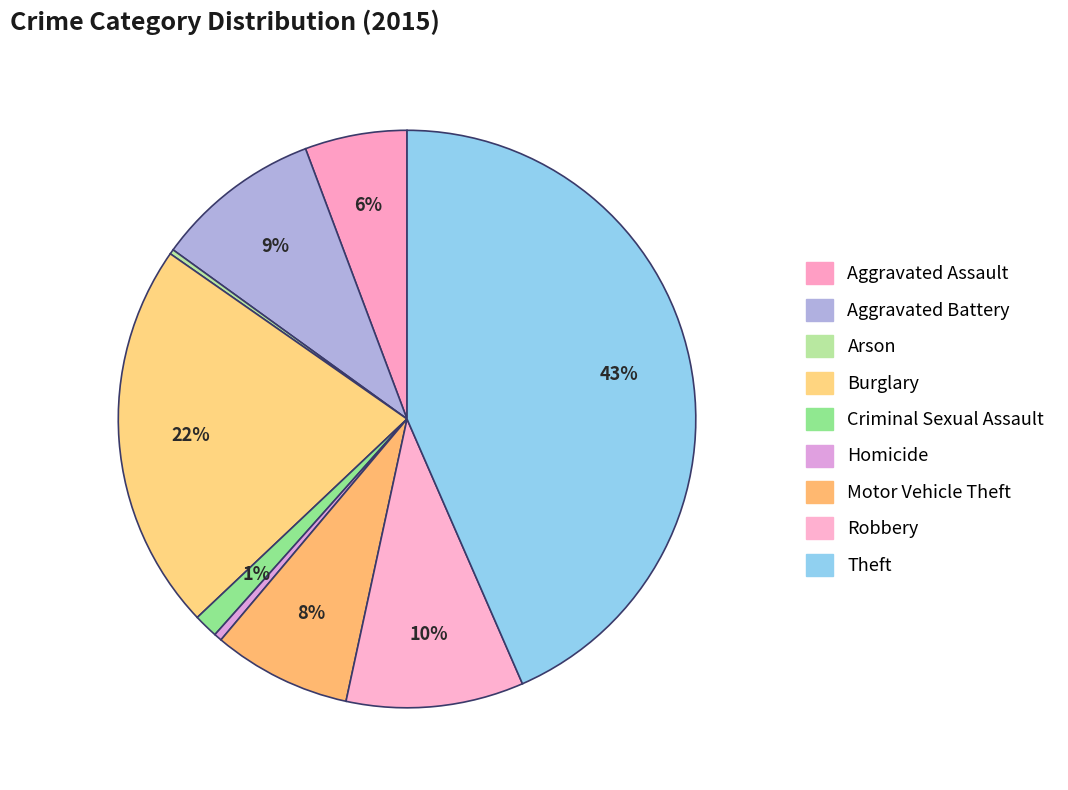

The Aggravated Assault slice represents 6% of the pie. True or false?

True